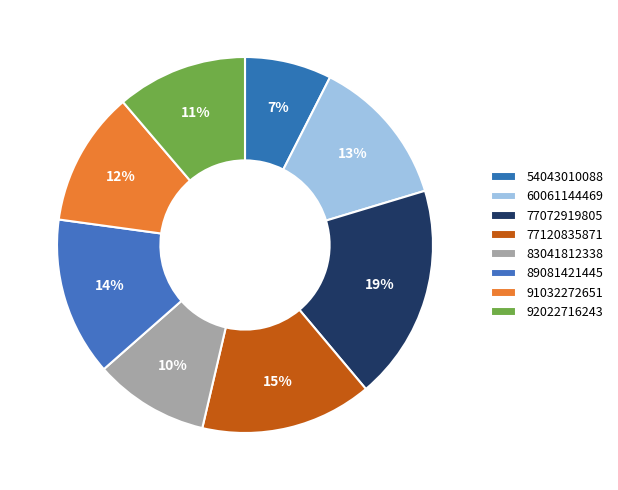

To the nearest percent, what is the combined percentage of 77120835871 and 54043010088?

22%